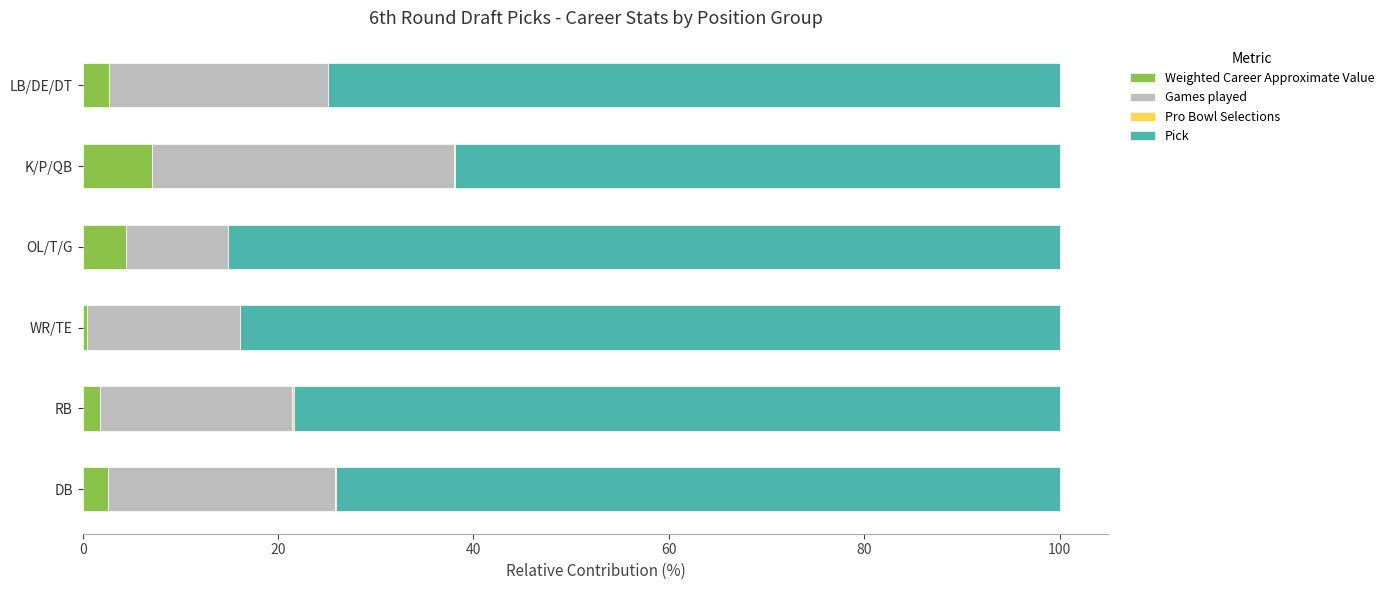

The Weighted Career Approximate Value series shows 2.7 at LB/DE/DT. True or false?

True